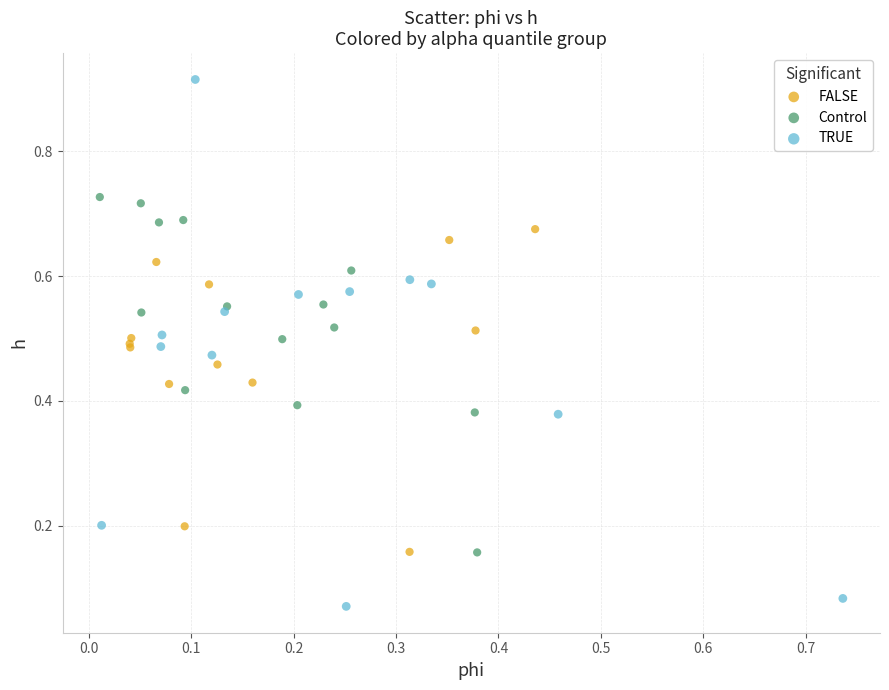

Which series contains the highest Y value?

TRUE